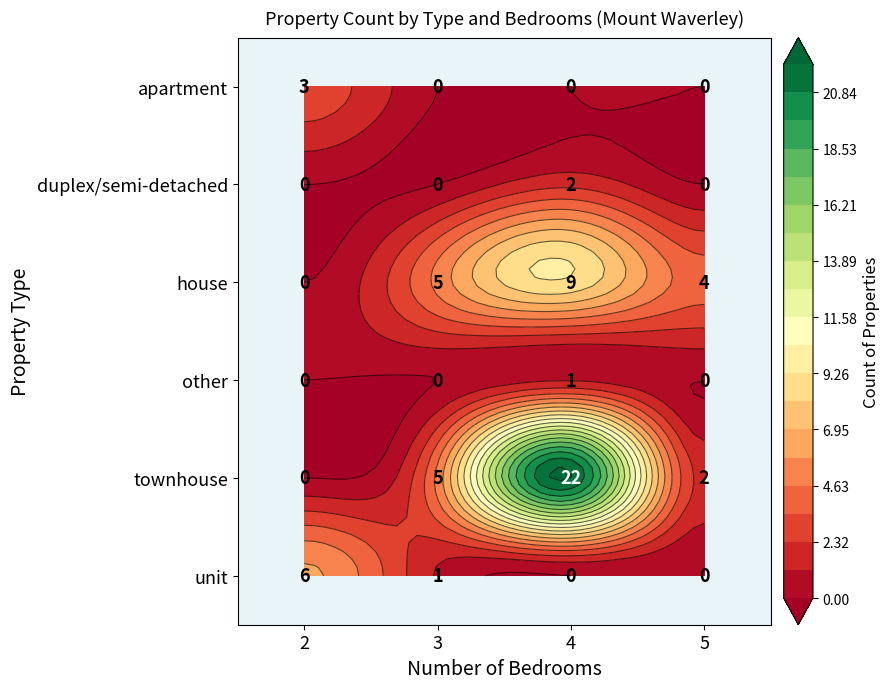

How many positive values does the duplex/semi-detached series have?

1